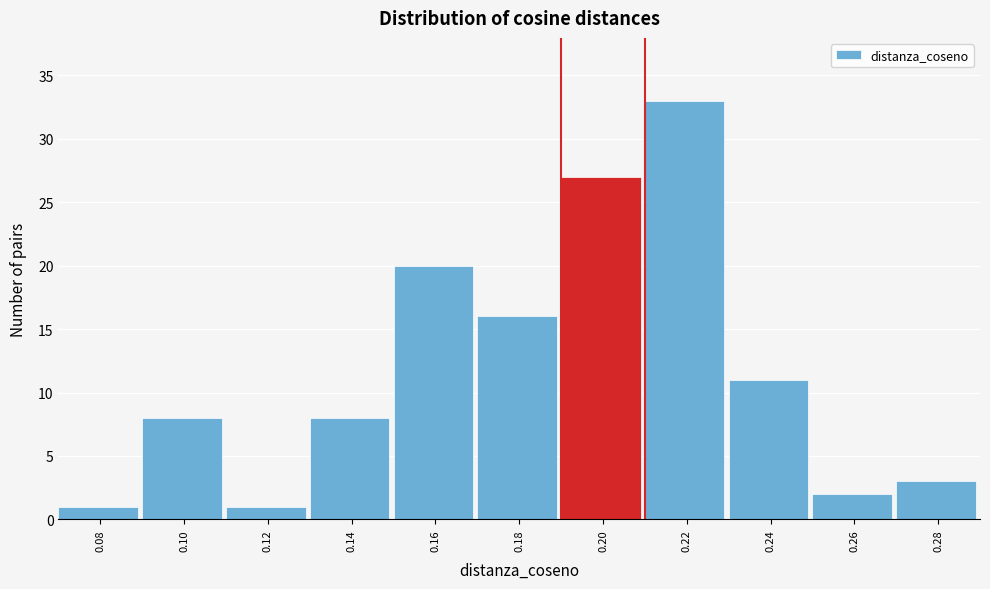

Reading right to left, extract all data points from this chart.

0.28=3	0.26=2	0.24=11	0.22=33	0.20=27	0.18=16	0.16=20	0.14=8	0.12=1	0.10=8	0.08=1